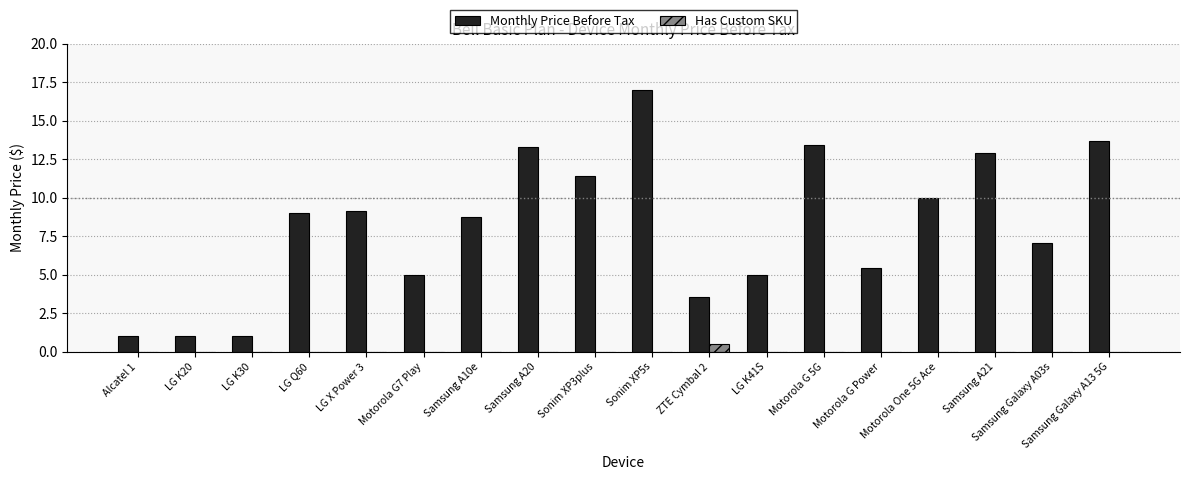

At which category is the sum across all series the highest?

Sonim XP5s